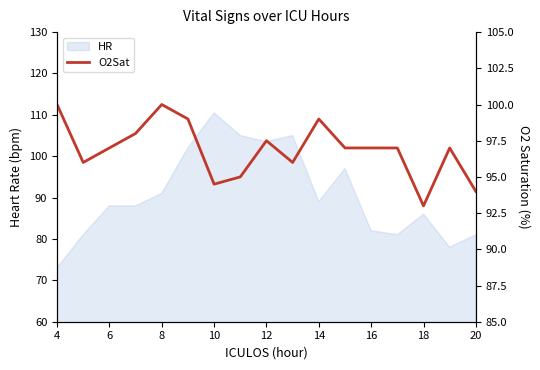

How many interior local peaks (higher than both neighbors) does the data have?

4